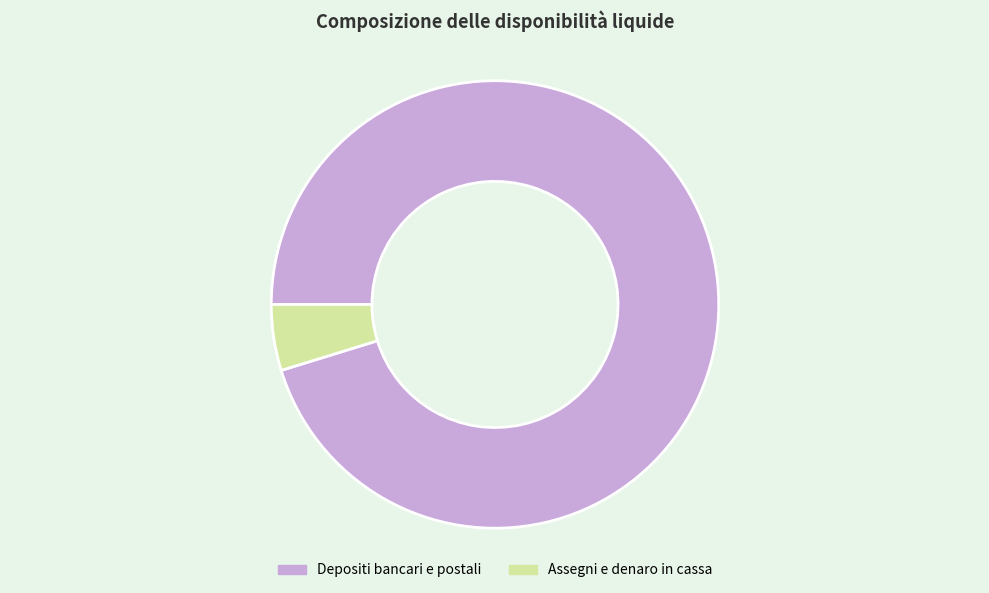

Which slice represents more than half of the pie?

Depositi bancari e postali